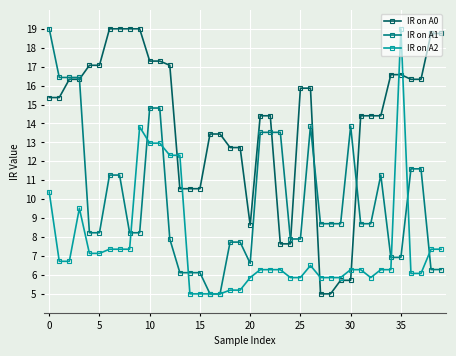

What is the sum of all IR on A1 values?

400.3